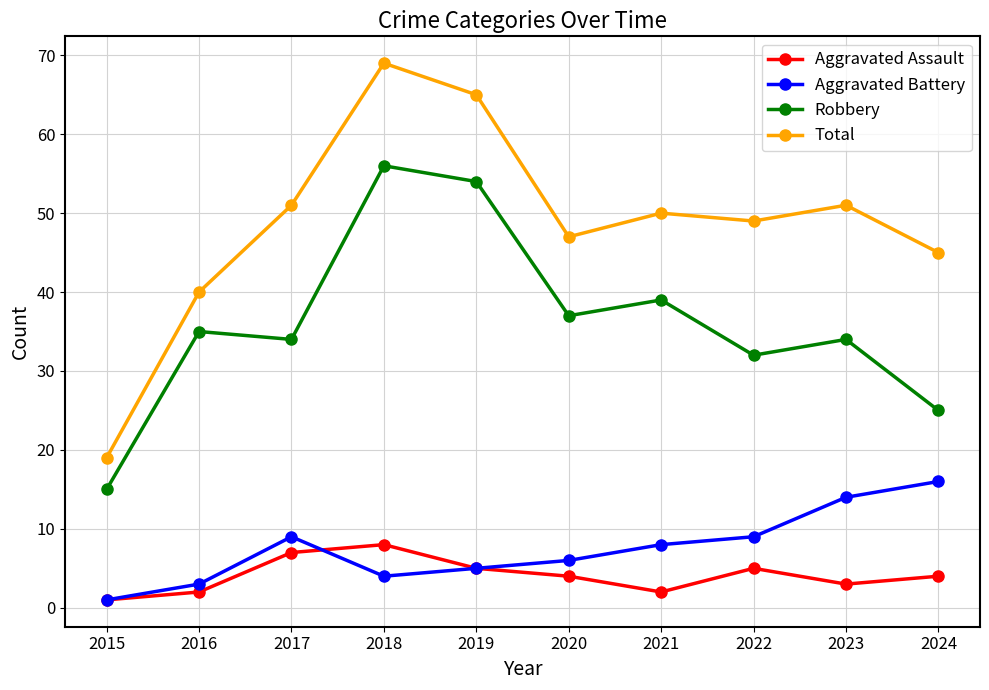

At which category is the sum across all series the highest?

2018